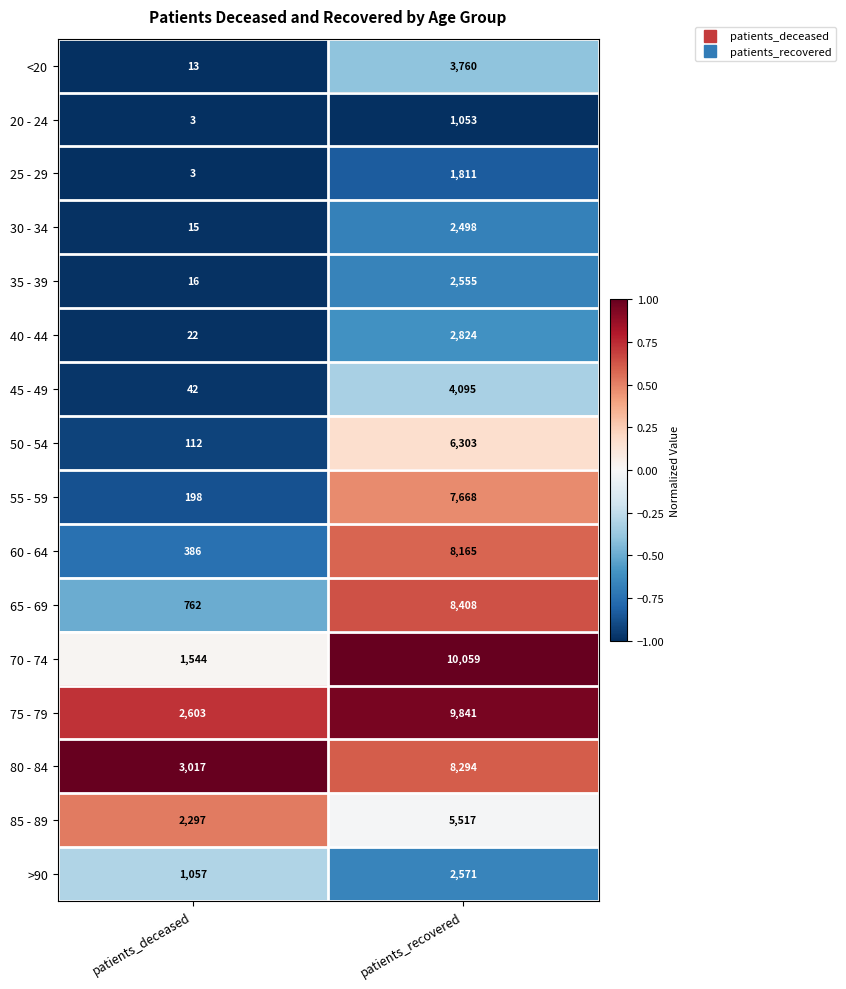

True or false: 35 - 39 has a value of 21 at patients_deceased.

False